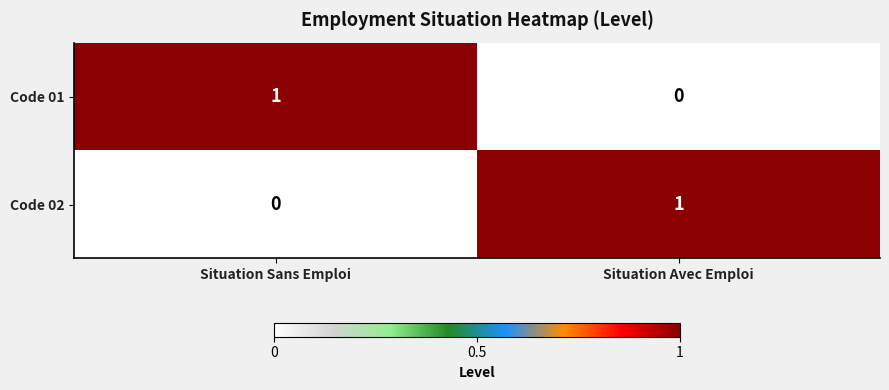

Where is Code 02 nearest to the value 0?

Situation Sans Emploi